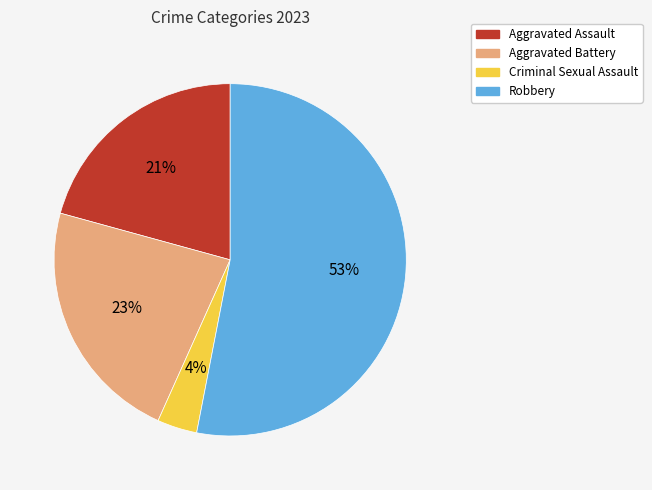

To the nearest percent, what is the average slice percentage?

25%